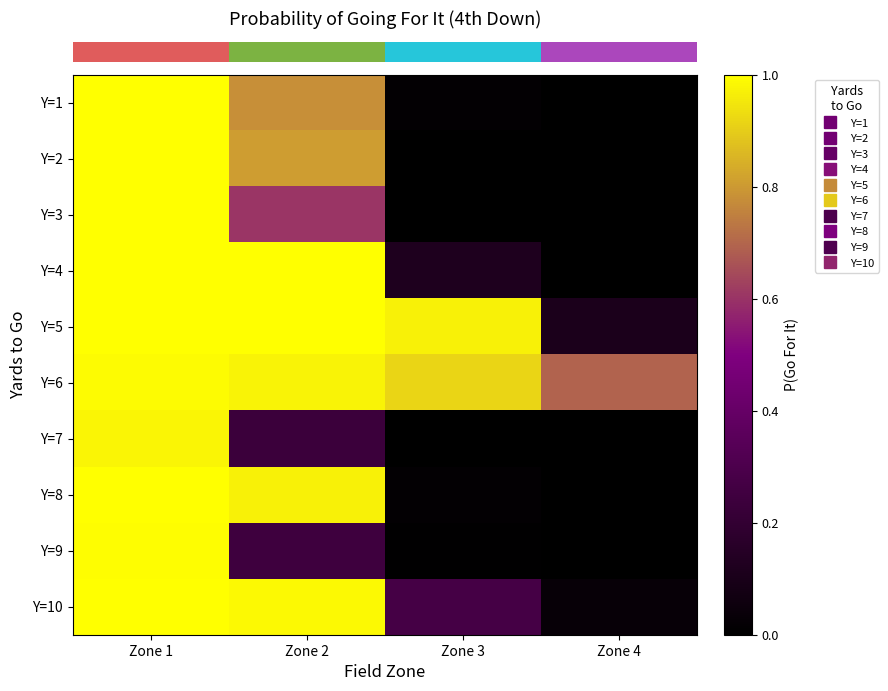

Reading left to right, what are all the values shown in this chart?

row_0: Zone 1=1.0	Zone 2=0.8	Zone 3=0.0	Zone 4=0.0
row_1: Zone 1=1.0	Zone 2=0.8	Zone 3=0.0	Zone 4=0.0
row_2: Zone 1=1.0	Zone 2=0.6	Zone 3=0.0	Zone 4=0.0
row_3: Zone 1=1.0	Zone 2=1.0	Zone 3=0.1	Zone 4=0.0
row_4: Zone 1=1.0	Zone 2=1.0	Zone 3=1.0	Zone 4=0.1
row_5: Zone 1=1.0	Zone 2=1.0	Zone 3=0.9	Zone 4=0.7
row_6: Zone 1=1.0	Zone 2=0.2	Zone 3=0.0	Zone 4=0.0
row_7: Zone 1=1.0	Zone 2=1.0	Zone 3=0.0	Zone 4=0.0
row_8: Zone 1=1.0	Zone 2=0.2	Zone 3=0.0	Zone 4=0.0
row_9: Zone 1=1.0	Zone 2=1.0	Zone 3=0.3	Zone 4=0.0